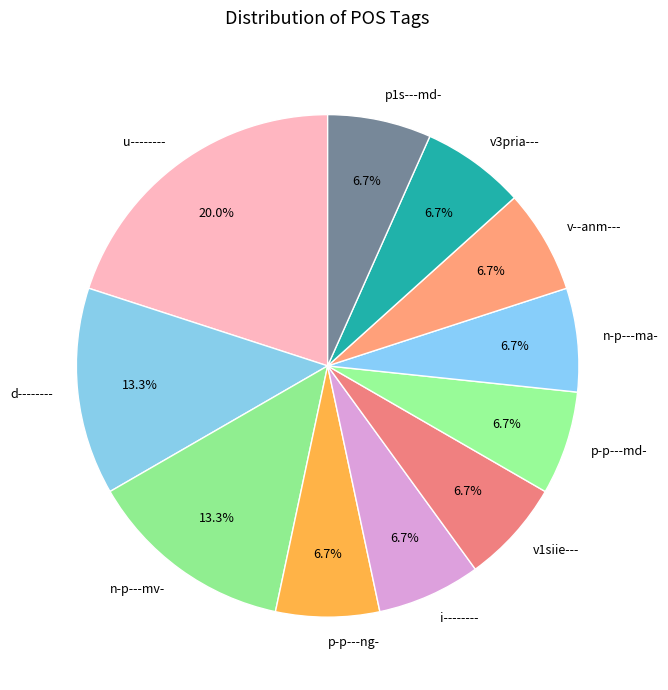

What is the largest slice in the pie chart?

u--------